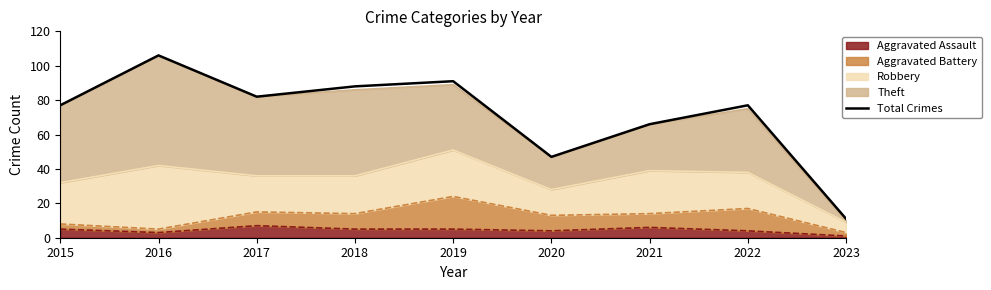

Rank the categories by value from highest to lowest.

2016, 2019, 2018, 2017, 2015, 2022, 2021, 2020, 2023